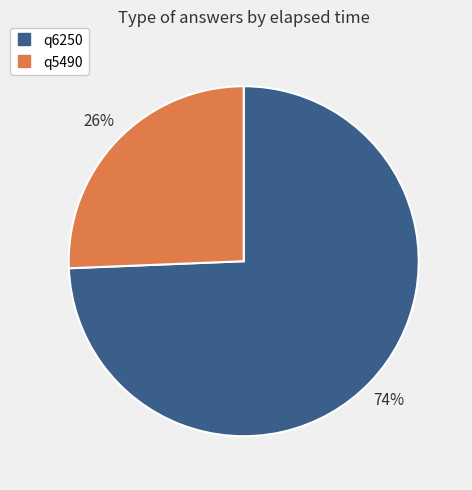

To the nearest percent, what percentage of the pie is q5490?

26%